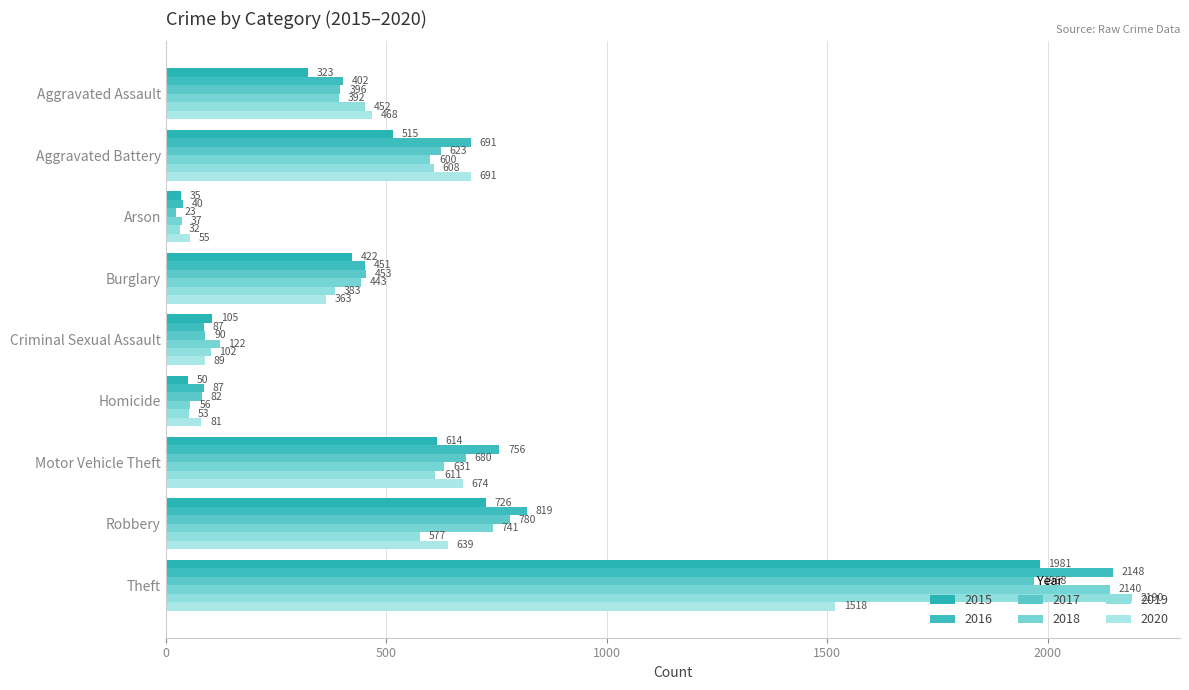

What is the label of the 5th bar from the right?

Criminal Sexual Assault